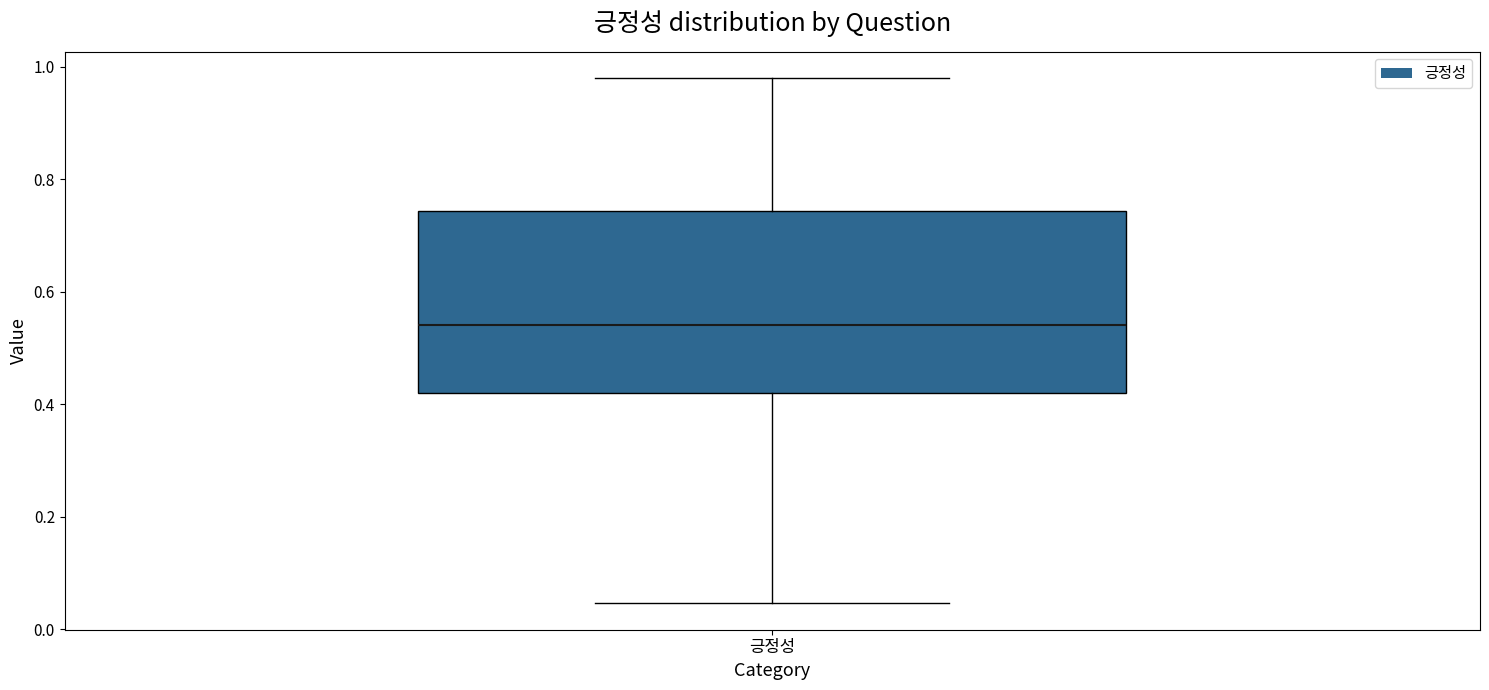

Where does the upper whisker of the box for 긍정성 end on the y-axis? The values are not printed on the chart, so give them approximately, as read against the axis.

0.98